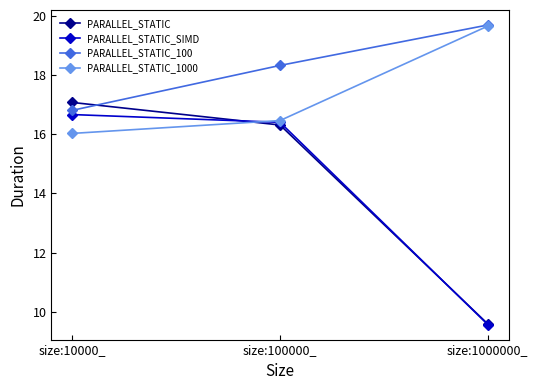

Does the chart display data point markers on the line(s)?

Yes